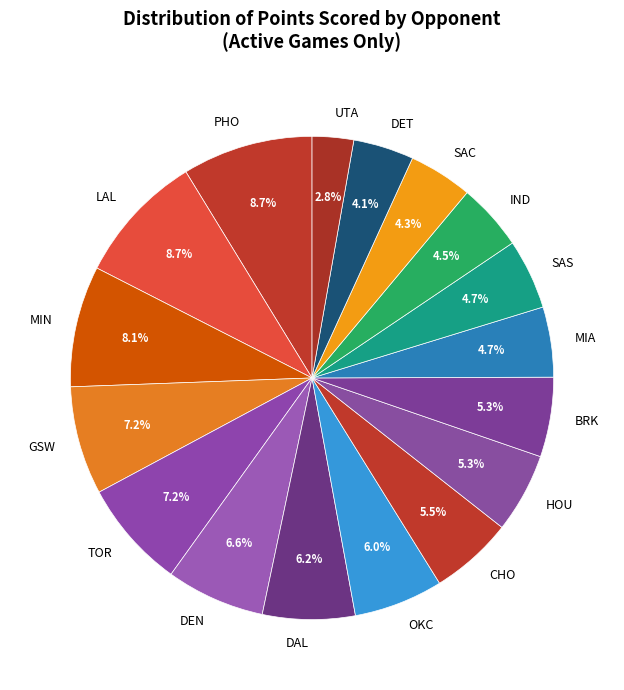

Is there any slice that represents more than half of the pie?

No